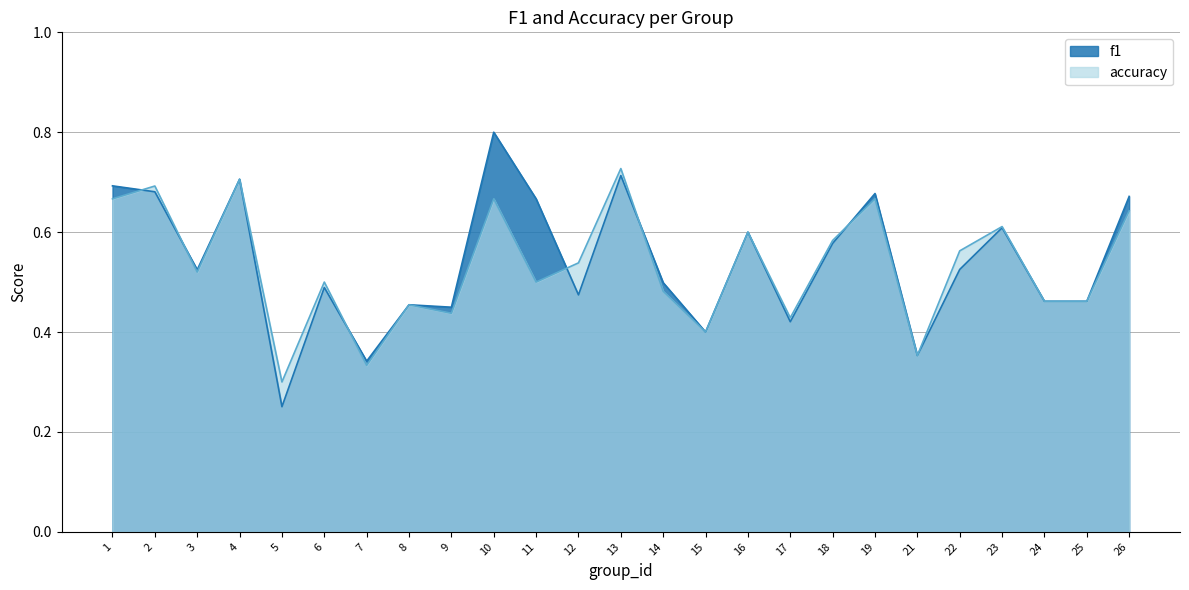

Reading left to right, transcribe all the data shown in this chart.

f1: 0.7	0.7	0.5	0.7	0.3	0.5	0.3	0.5	0.4	0.8	0.7	0.5	0.7	0.5	0.4	0.6	0.4	0.6	0.7	0.4	0.5	0.6	0.5	0.5	0.7
accuracy: 0.7	0.7	0.5	0.7	0.3	0.5	0.3	0.5	0.4	0.7	0.5	0.5	0.7	0.5	0.4	0.6	0.4	0.6	0.7	0.4	0.6	0.6	0.5	0.5	0.6